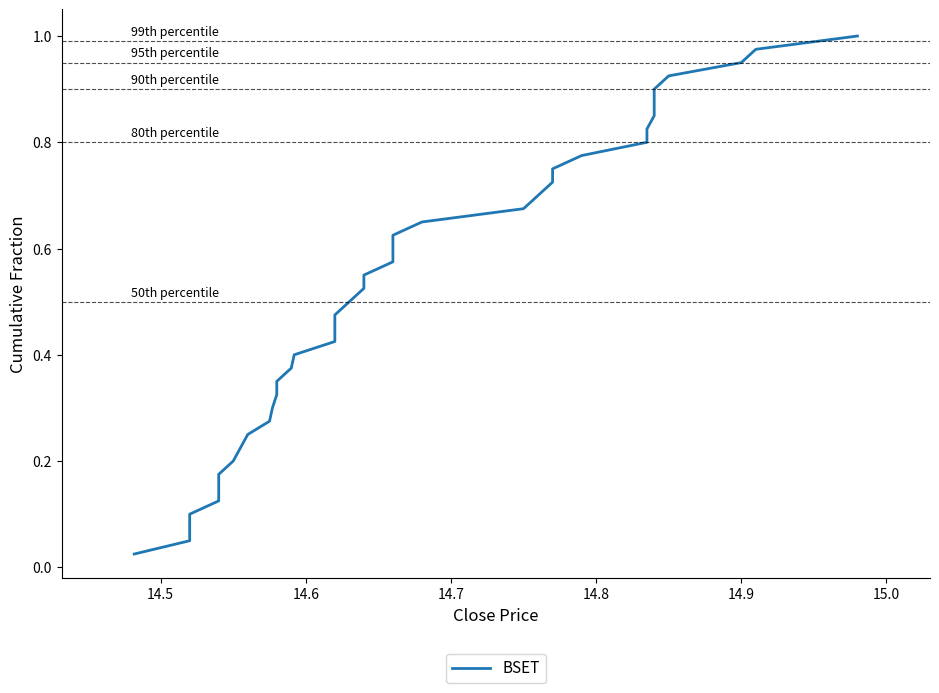

How many lines are shown in the chart?

1